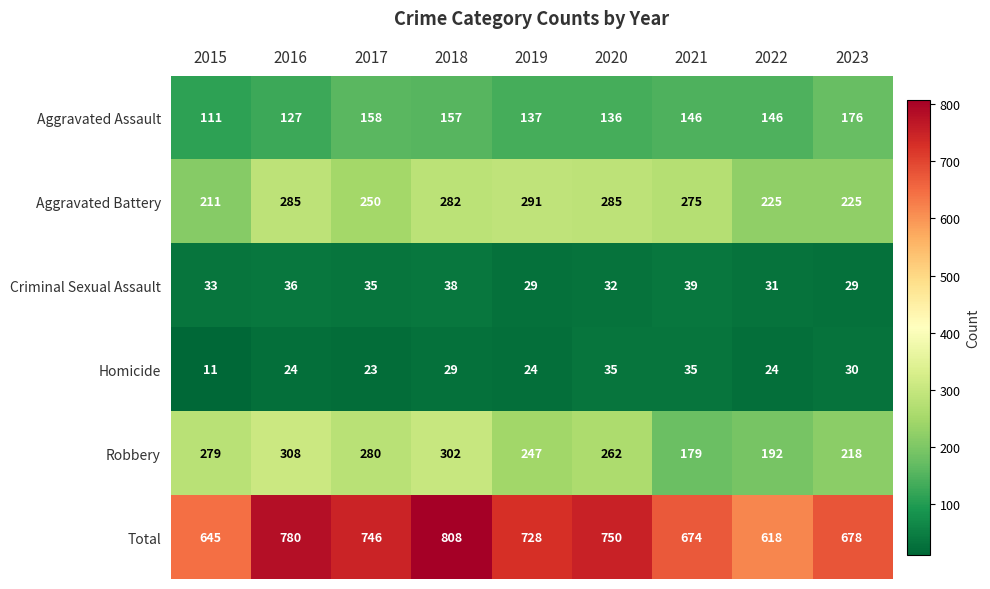

List the series in order of their peak value, highest first.

Total, Robbery, Aggravated Battery, Aggravated Assault, Criminal Sexual Assault, Homicide